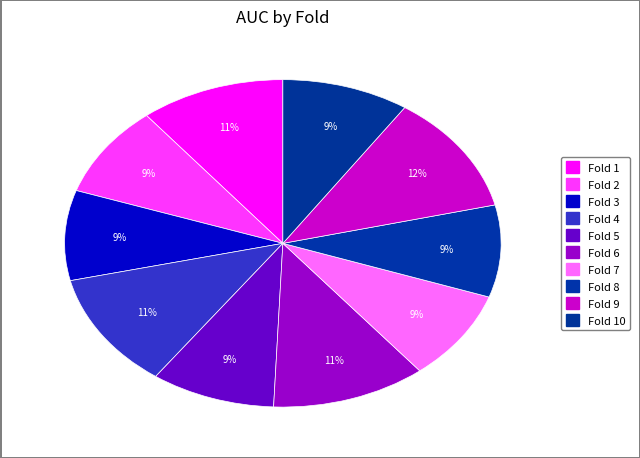

True or false: Fold 6 accounts for 23% of the total.

False